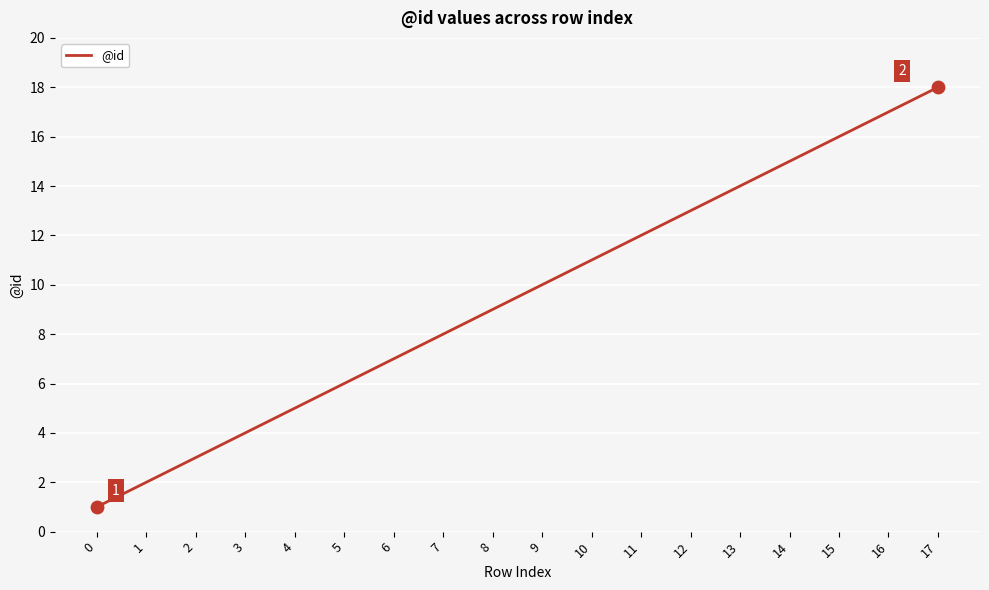

Approximately how many times larger is the value at 0 compared to 2?

0.3